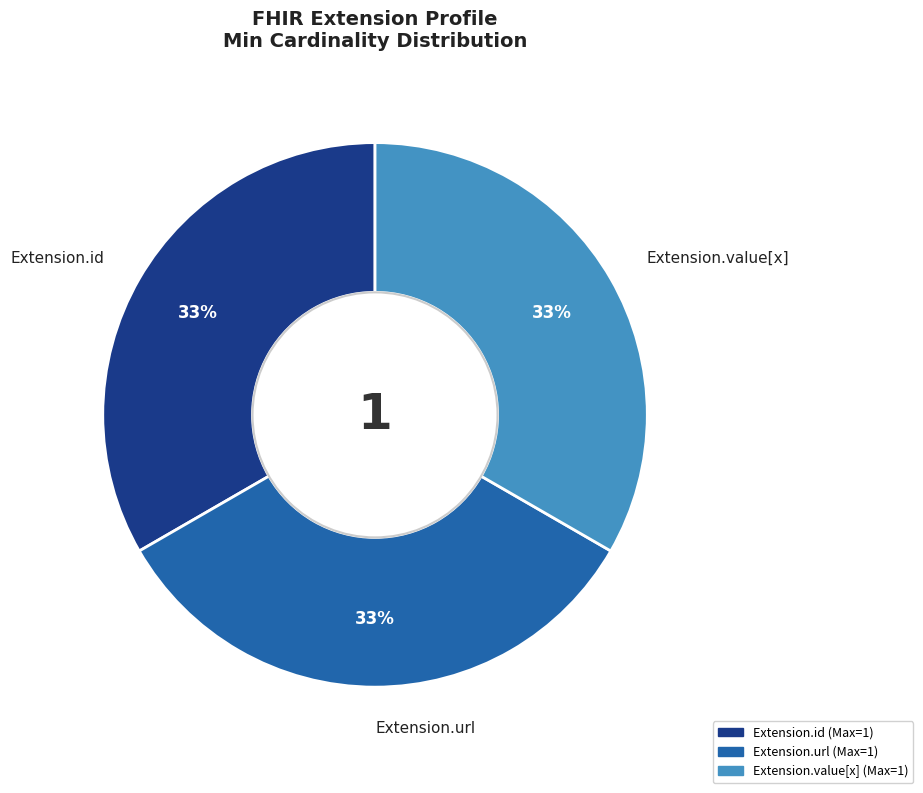

To the nearest percent, what is the difference between the largest and smallest slice percentages?

0%